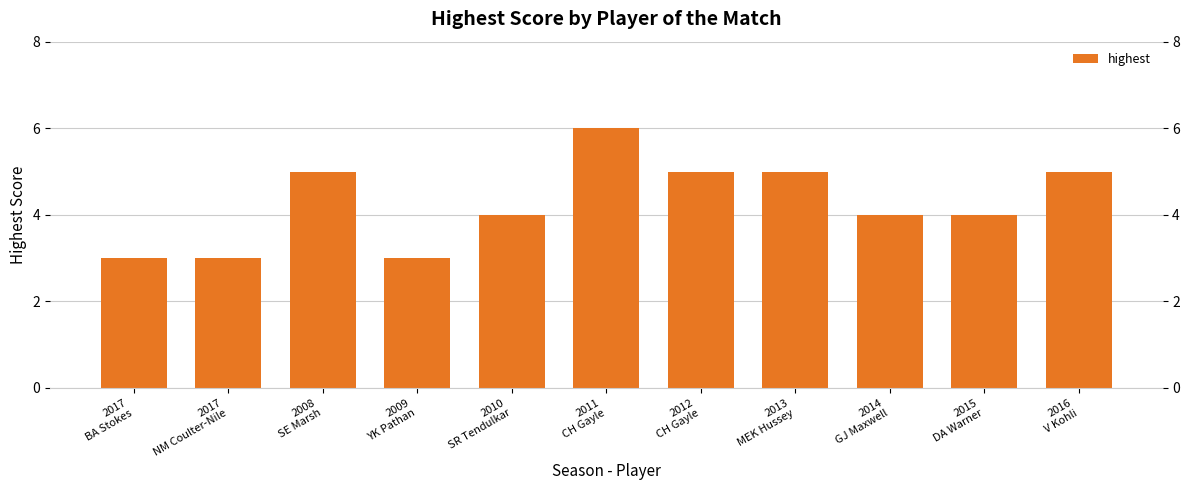

Reading right to left, list all the values displayed in this chart.

5	4	4	5	5	6	4	3	5	3	3